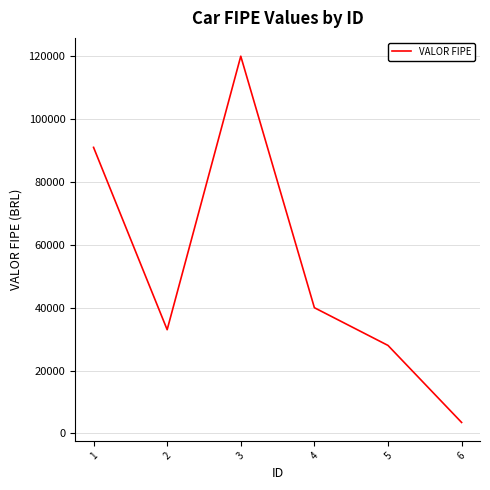

How many series are shown in this chart?

1